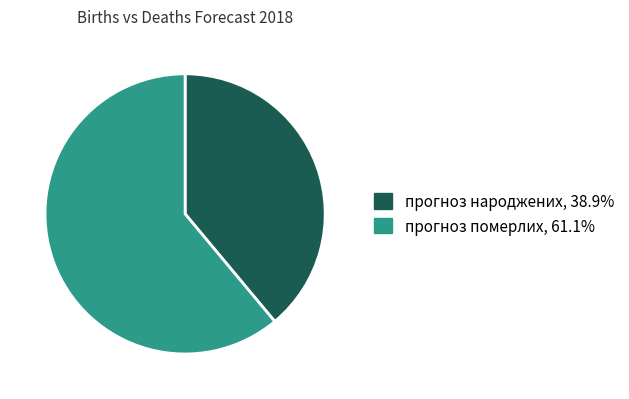

What is the ratio of the value at прогноз померлих, 61.1% to the value at прогноз народжених, 38.9%?

1.6